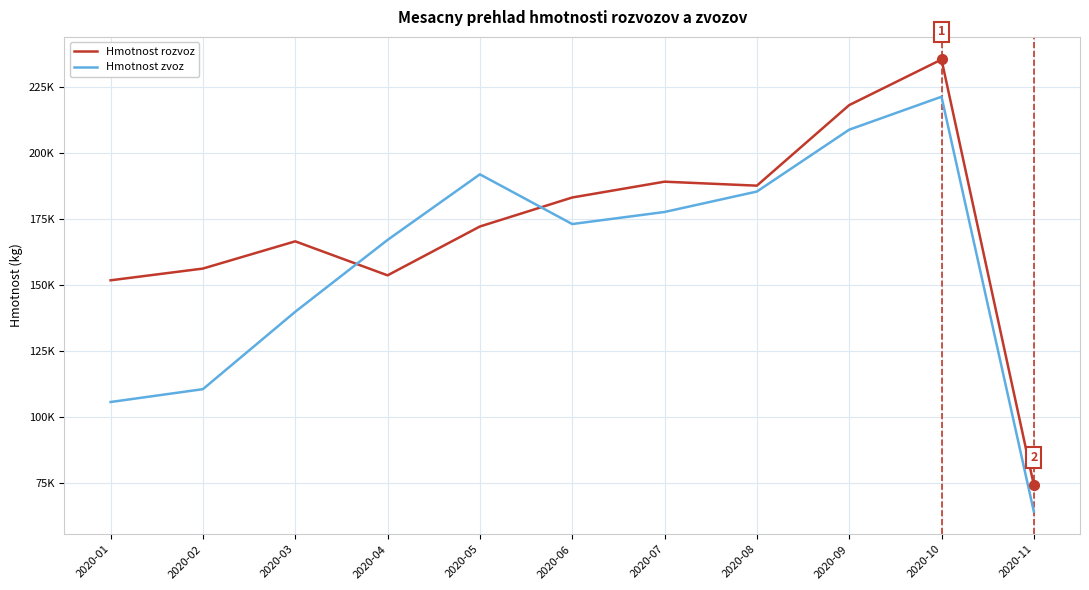

What are all the series names shown in the legend?

Hmotnost rozvoz, Hmotnost zvoz